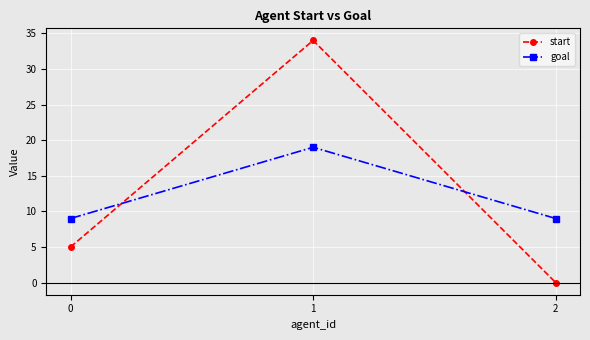

What is the sum of all goal values?

37